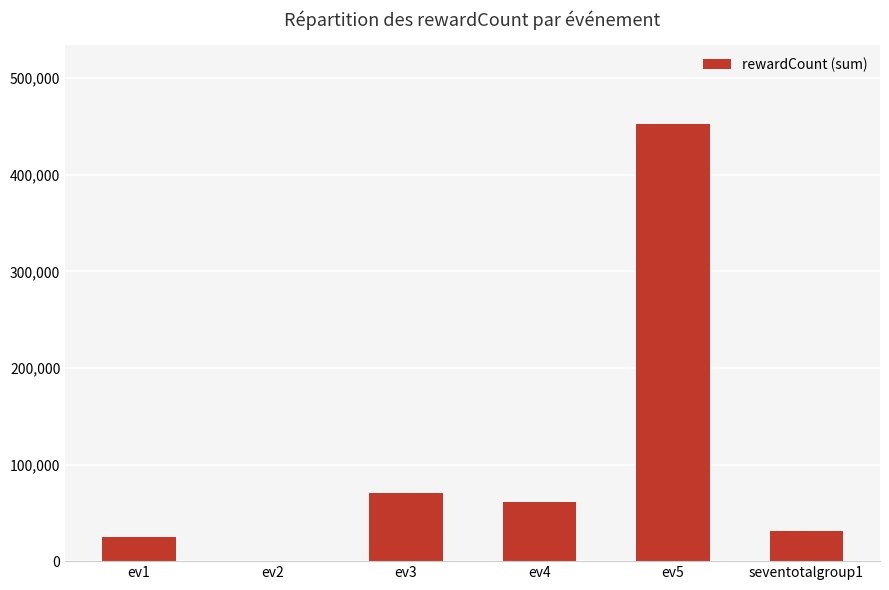

What is the sum of all values?

641475